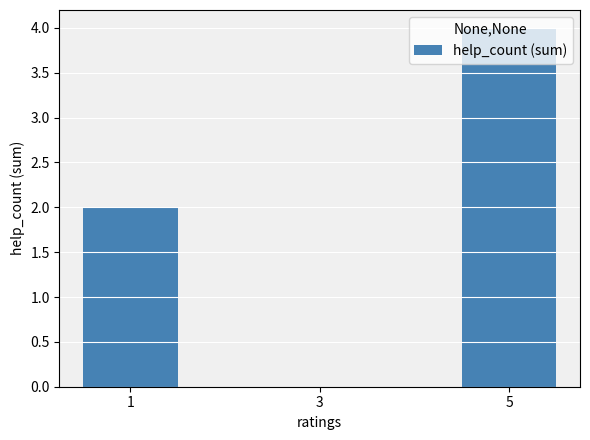

How many data points does each series have?

3